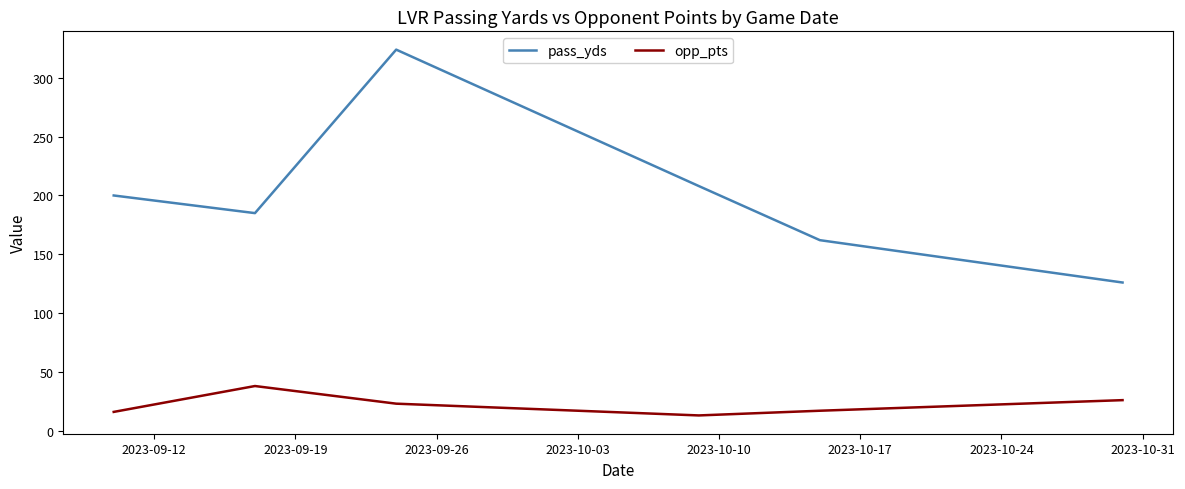

What is the difference between the second highest and minimum values in the pass_yds series?

82